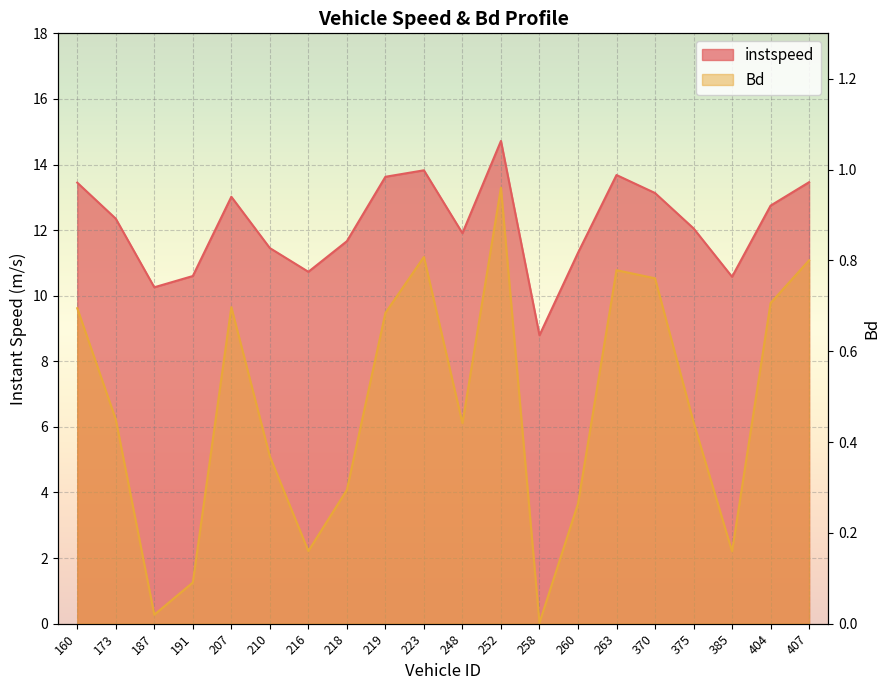

What is the spread (max minus min) of values at 216.0?

10.6